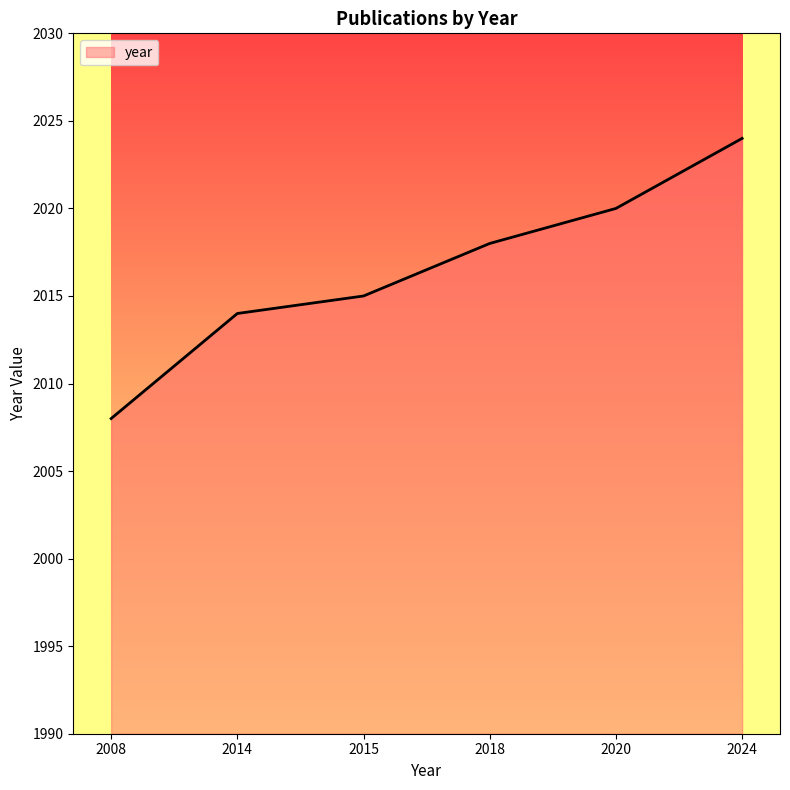

Rank the categories by value from highest to lowest.

2024, 2020, 2018, 2015, 2014, 2008